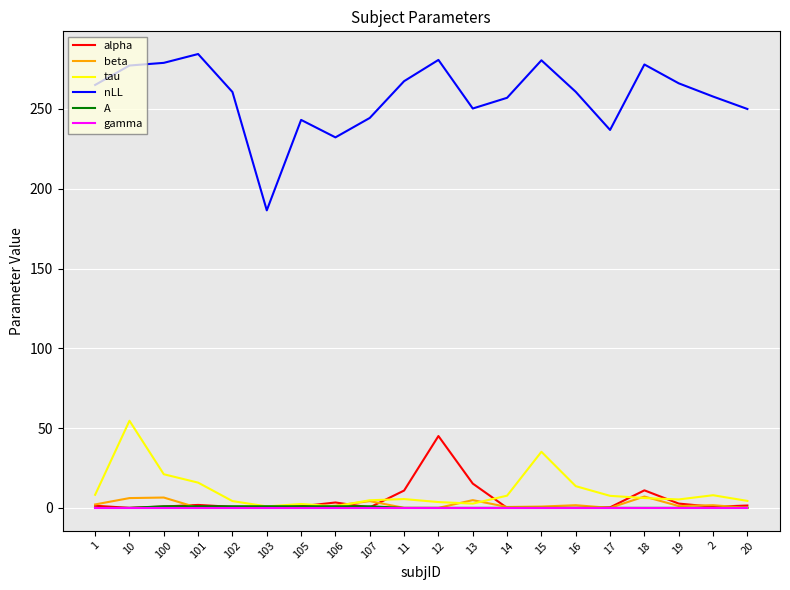

Which series has the largest range (max minus min)?

nLL